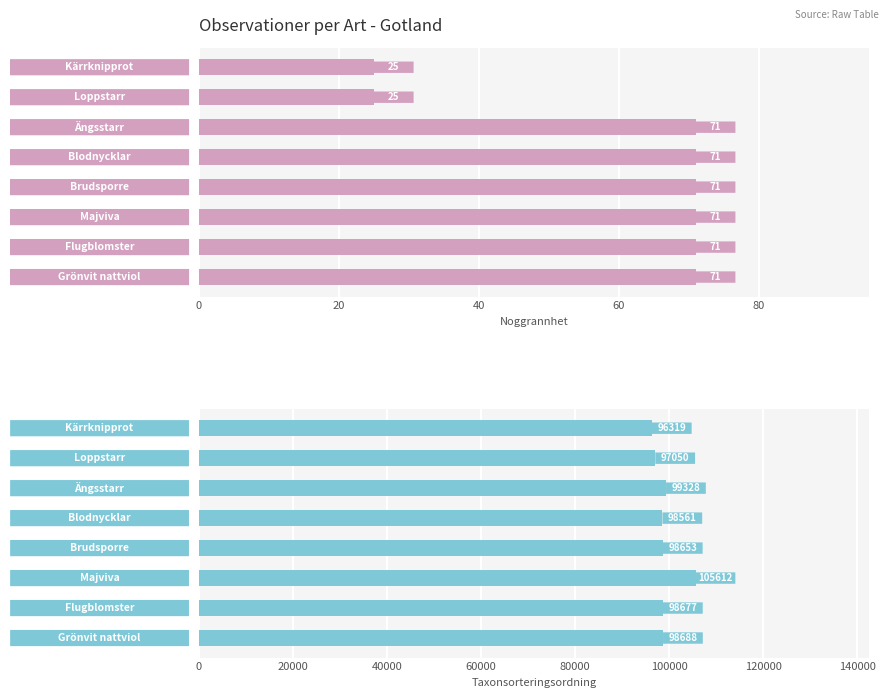

Reading right to left, what are all the values shown in this chart?

Noggrannhet: 71	71	71	71	71	71	25	25
Taxonsorteringsordning: 98688	98677	105612	98653	98561	99328	97050	96319